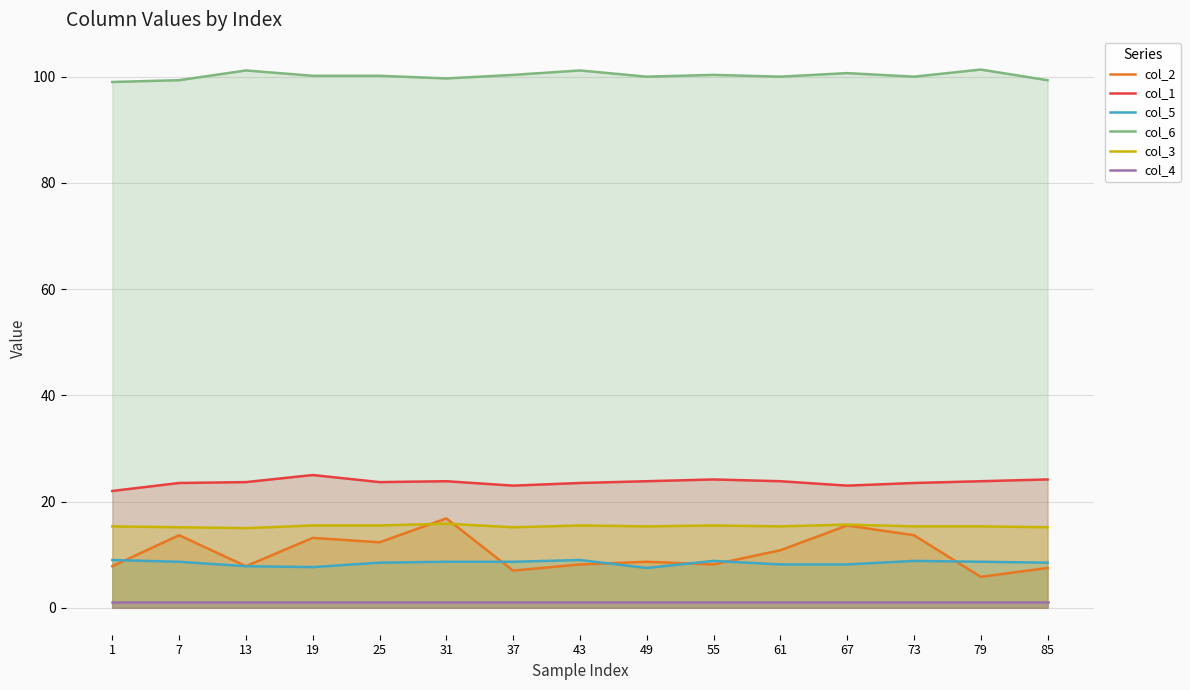

What is the average value of the col_3 series?

15.4